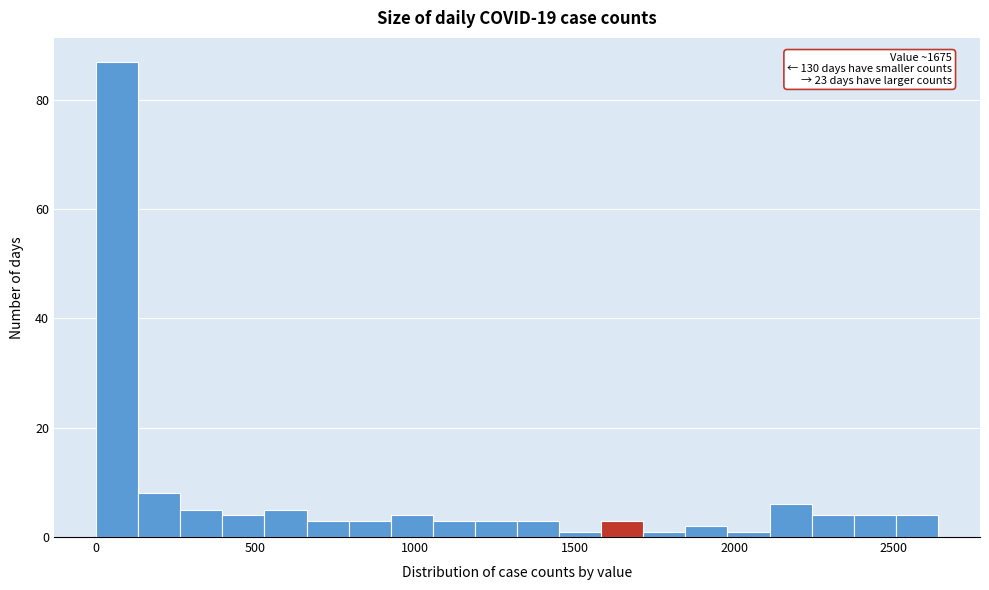

Around what value on the x-axis is the tallest bar? Give the approximate position of its centre, as read against the axis.

50